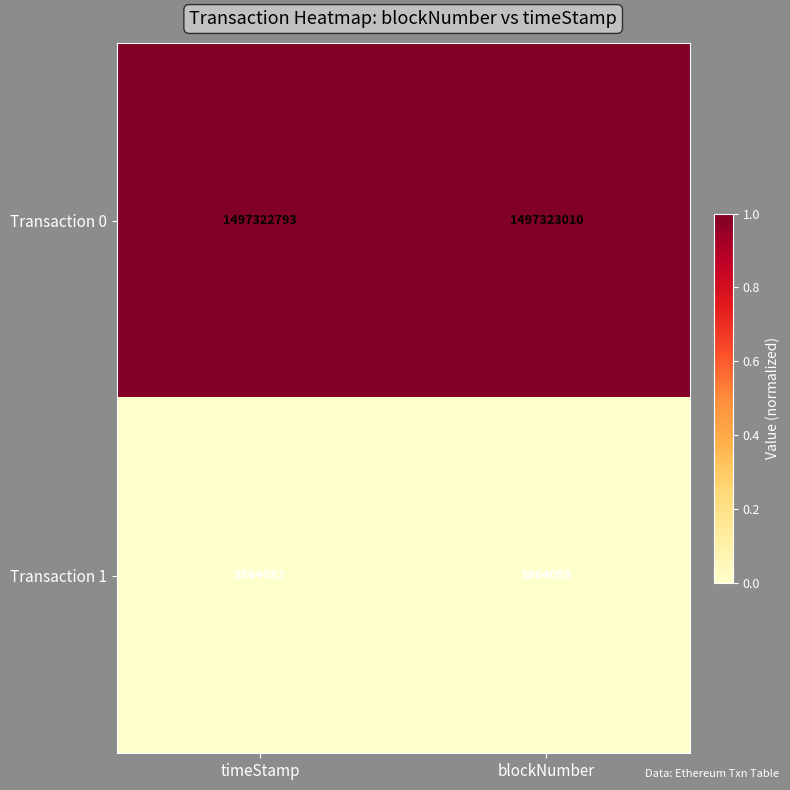

Reading left to right, extract all data points from this chart.

Transaction 0: 1497322793	1497323010
Transaction 1: 3864082	3864095